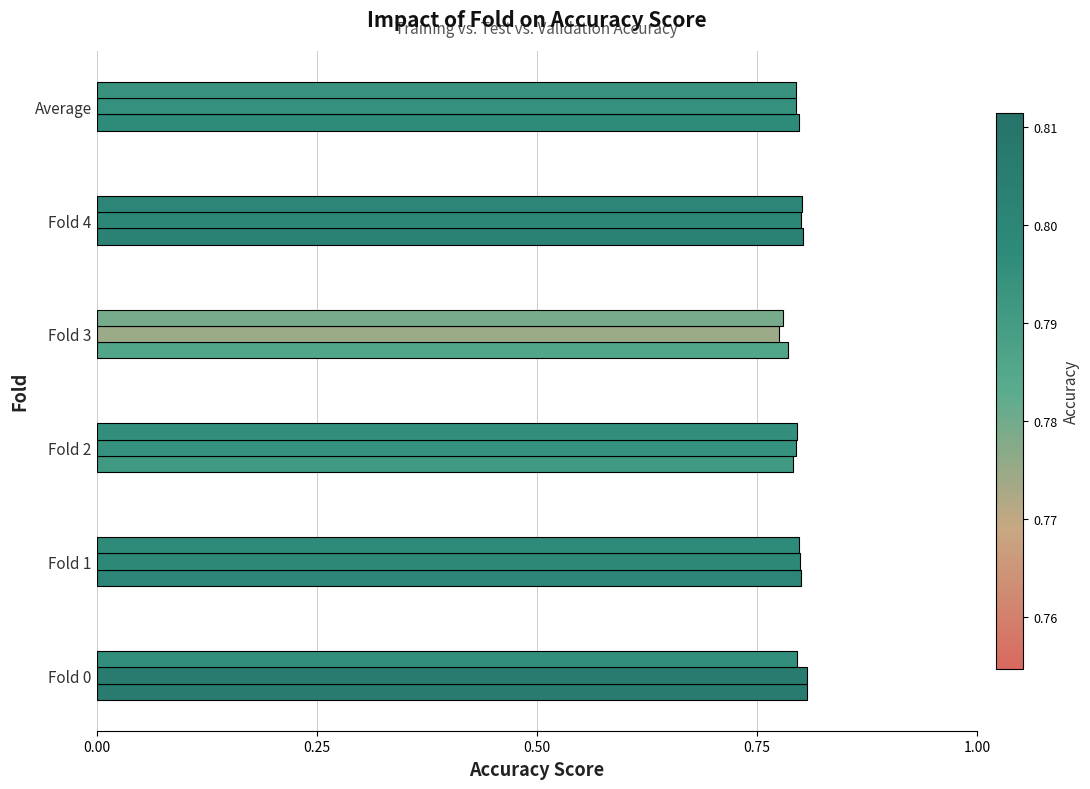

The Validation accuracy series shows 1.0 at Average. True or false?

False